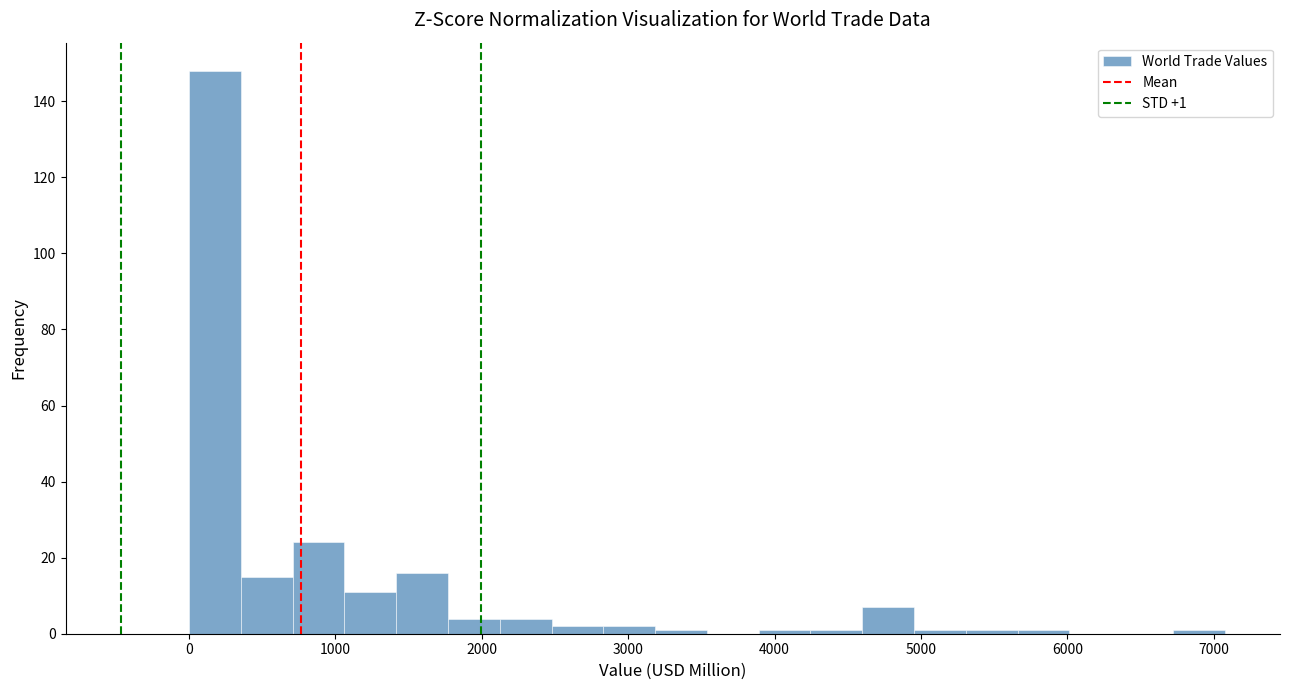

Read against the x-axis, roughly where is the centre of the tallest bar?

200